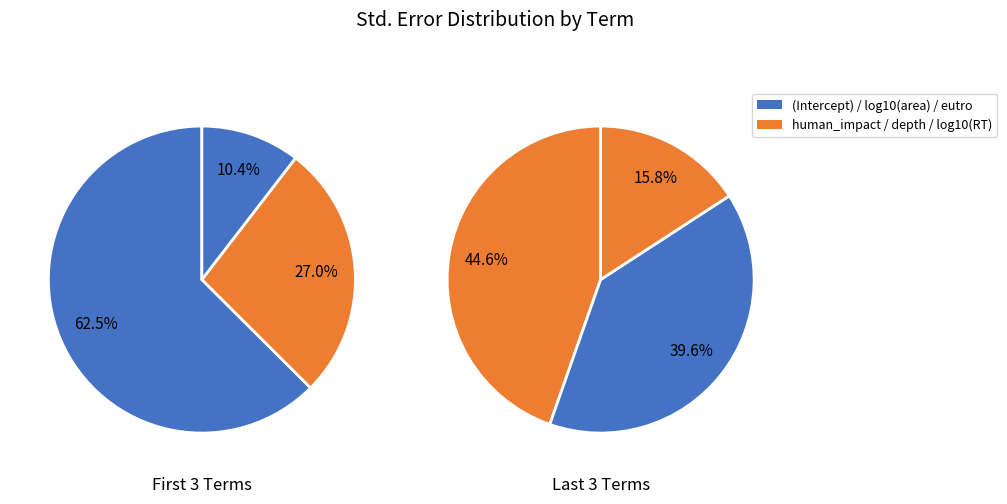

How many segments does this pie chart have?

6